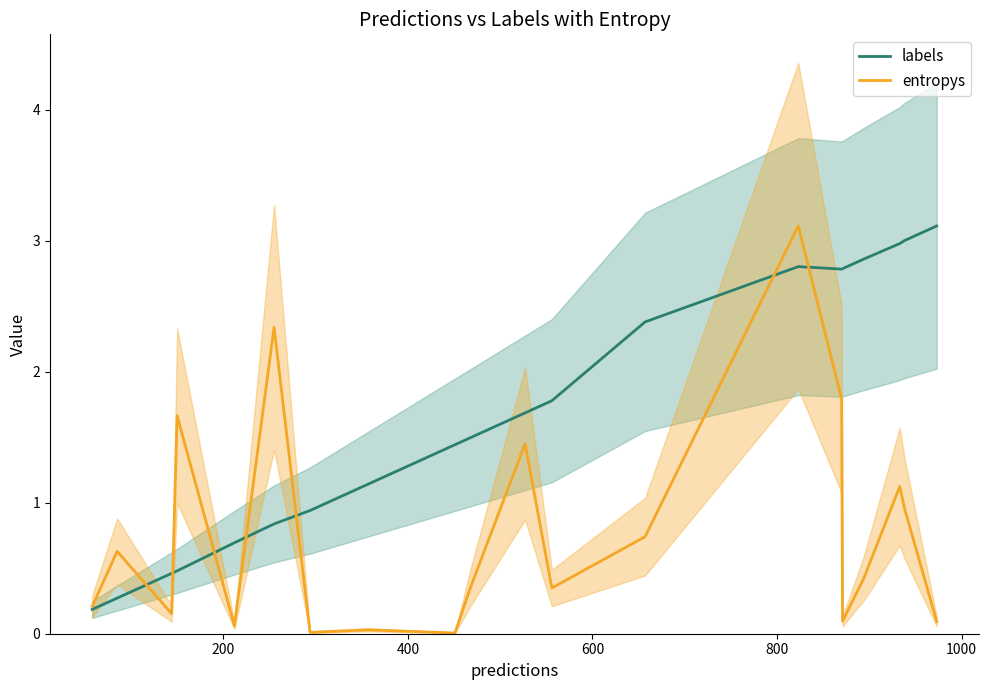

What is the maximum value for labels?

3.1